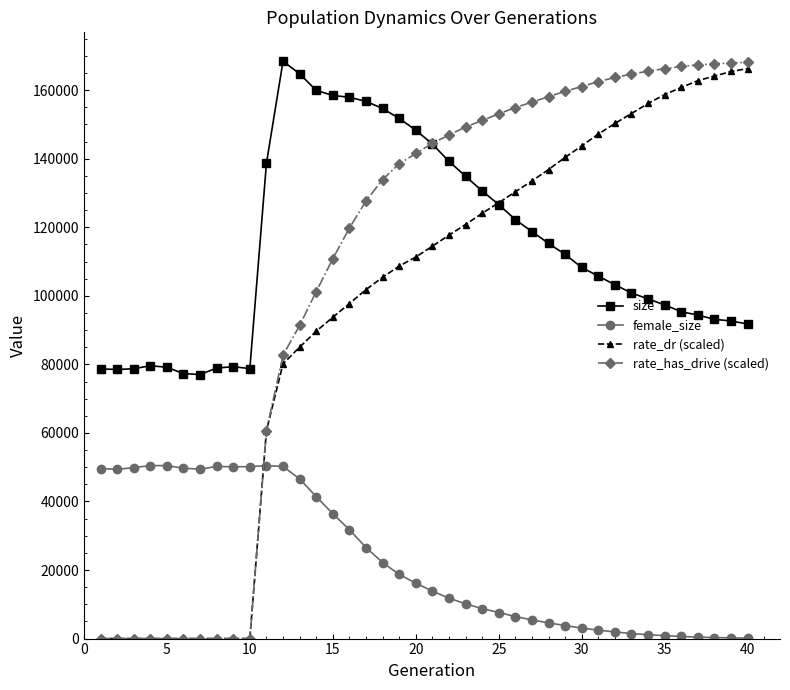

Which series has the widest spread of values?

rate_has_drive (scaled)